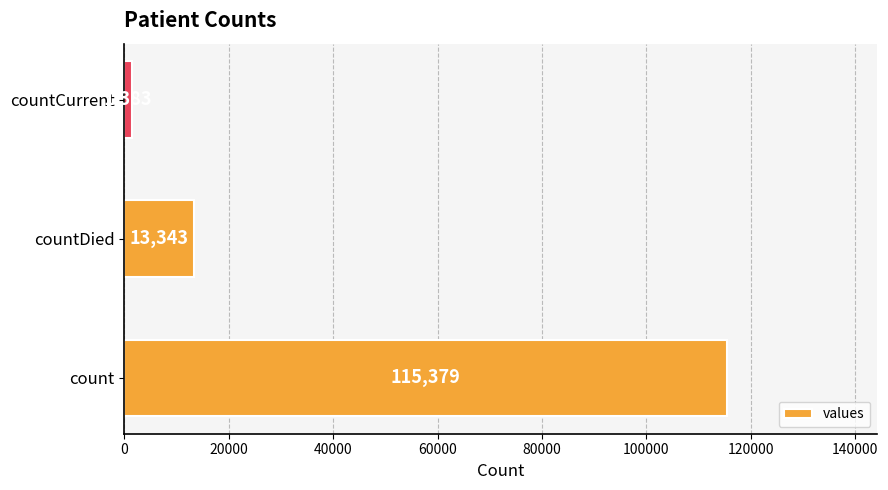

Reading bottom to top, list all the values displayed in this chart.

count=115379	countDied=13343	countCurrent=1383